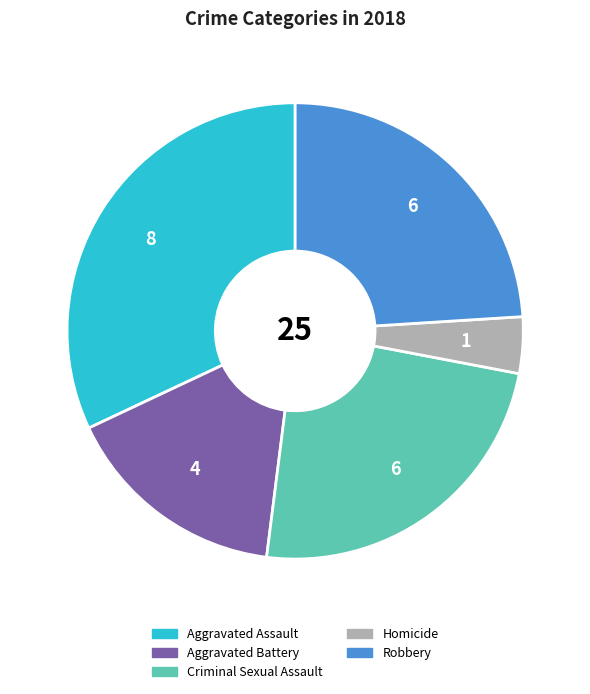

Which category has the biggest portion of the pie?

Aggravated Assault